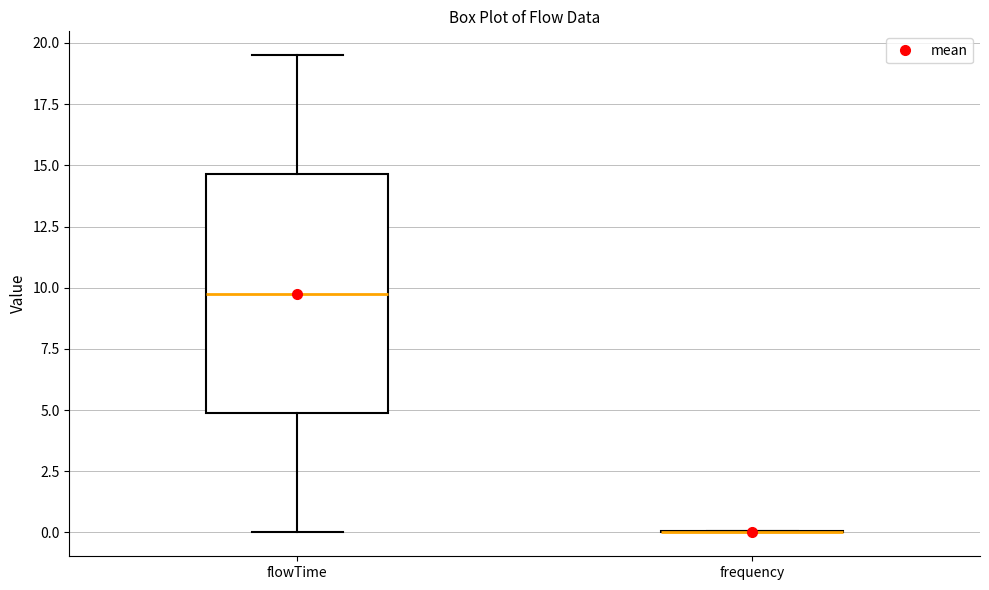

Which box is the tallest, from its lower edge to its upper edge?

flowTime